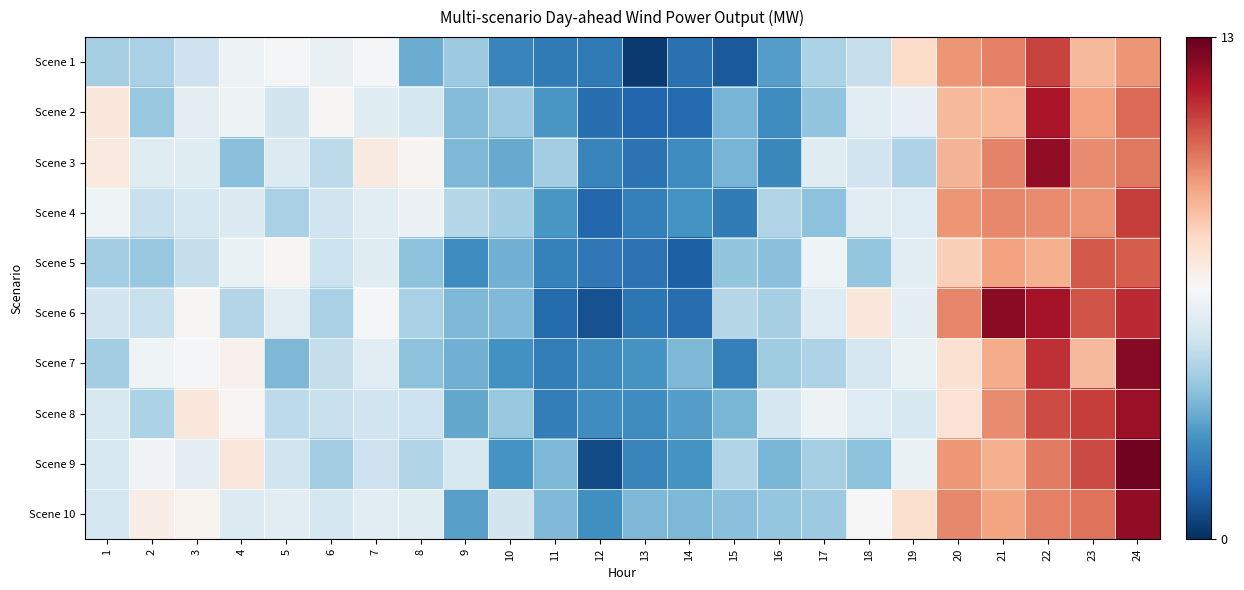

List the series in order of their peak value, lowest first.

Scene 5, Scene 1, Scene 4, Scene 2, Scene 8, Scene 10, Scene 3, Scene 6, Scene 7, Scene 9